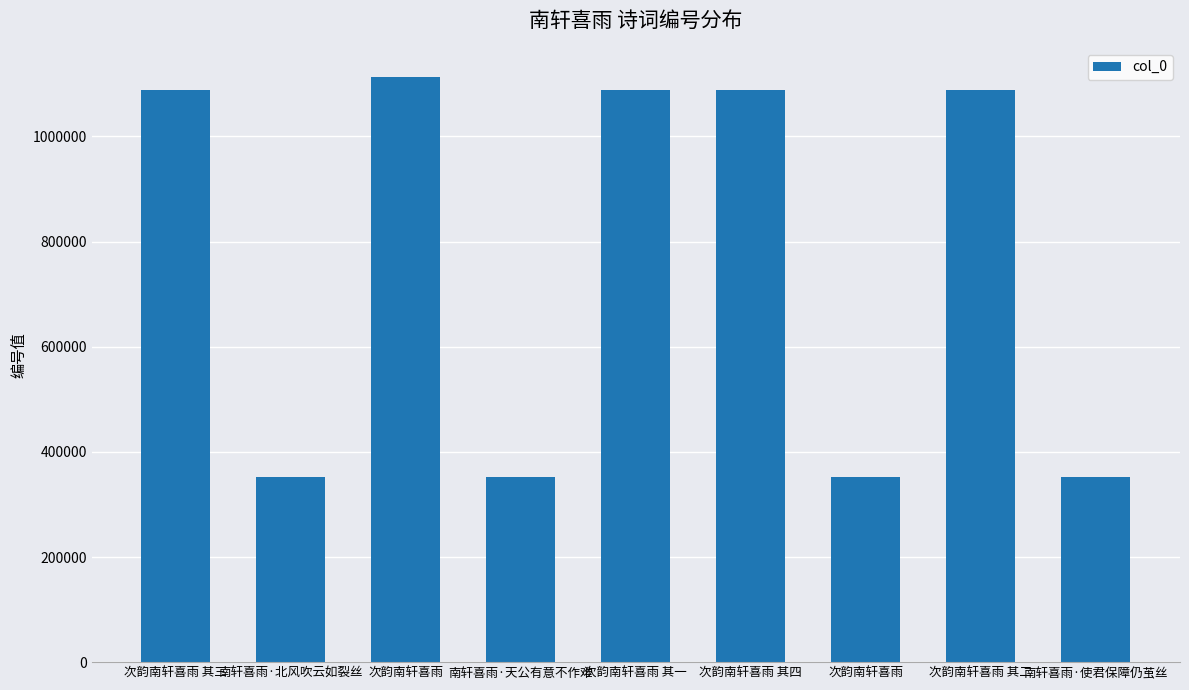

Reading right to left, list all the values displayed in this chart.

351990	1089216	351878	1089218	1089215	351879	1112935	351989	1089217